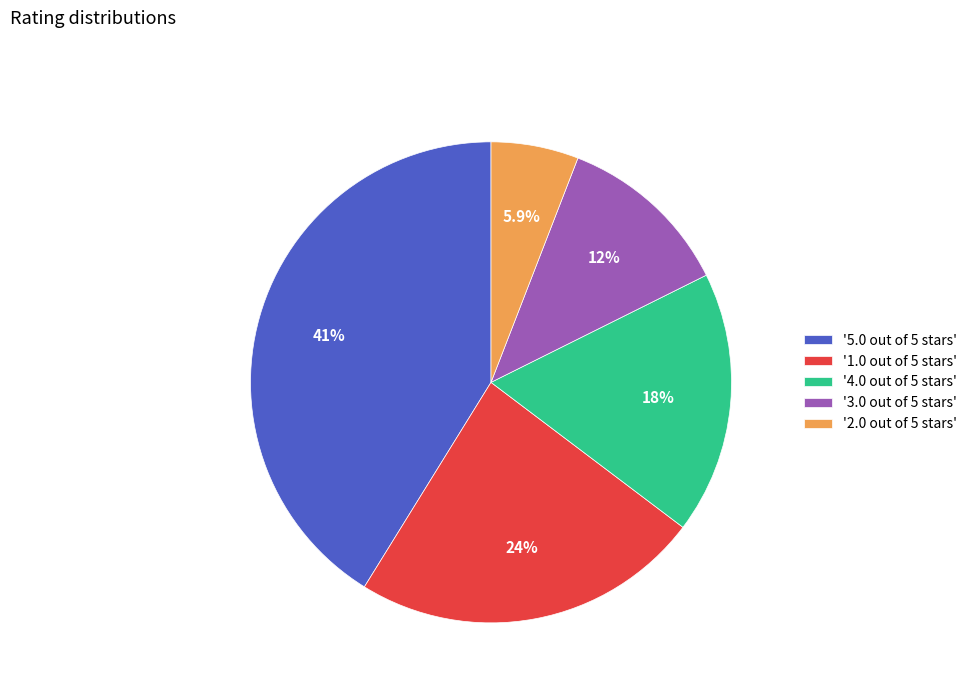

What is the largest slice in the pie chart?

'5.0 out of 5 stars'